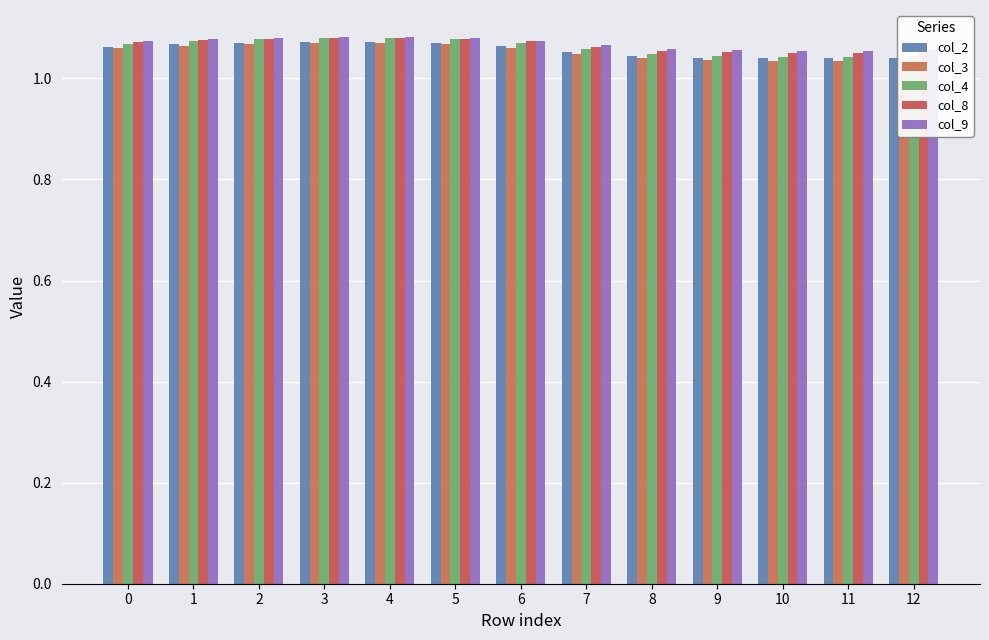

What is the sum of all col_9 values?

13.9